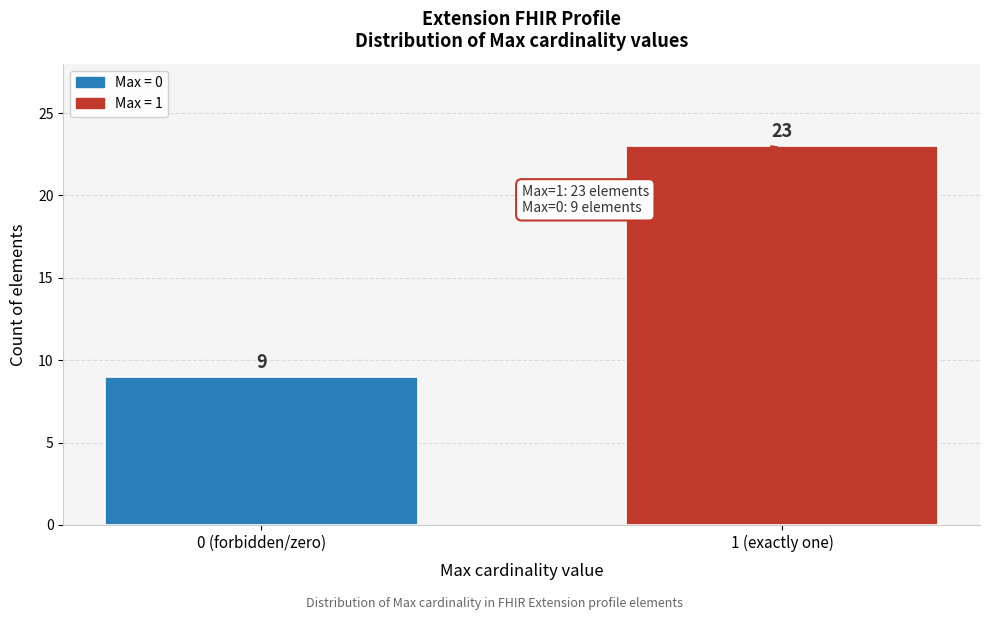

Reading left to right, extract all data points from this chart.

9	23